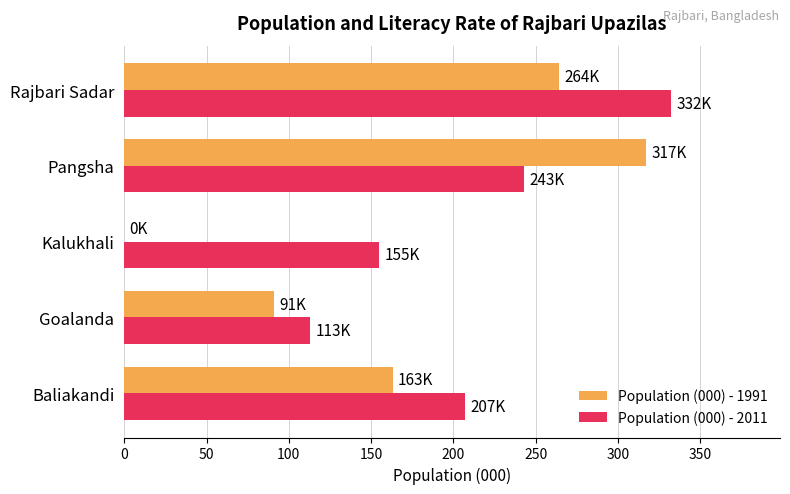

Between Baliakandi and Rajbari Sadar, which series saw the biggest shift?

Population (000) - 2011